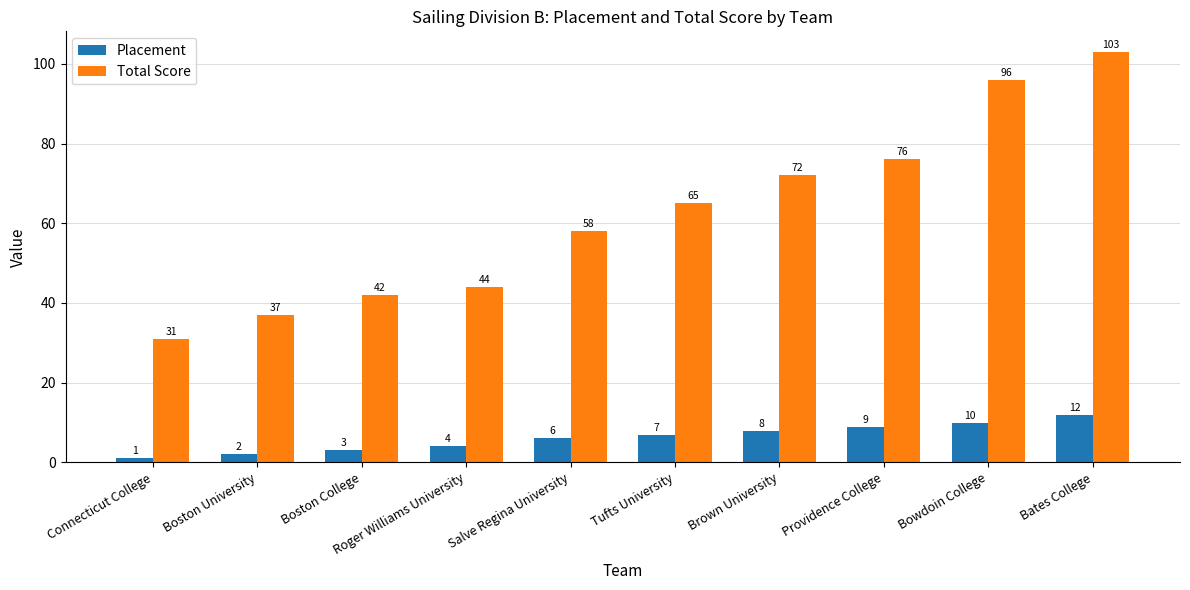

What is the minimum value shown in the chart?

1